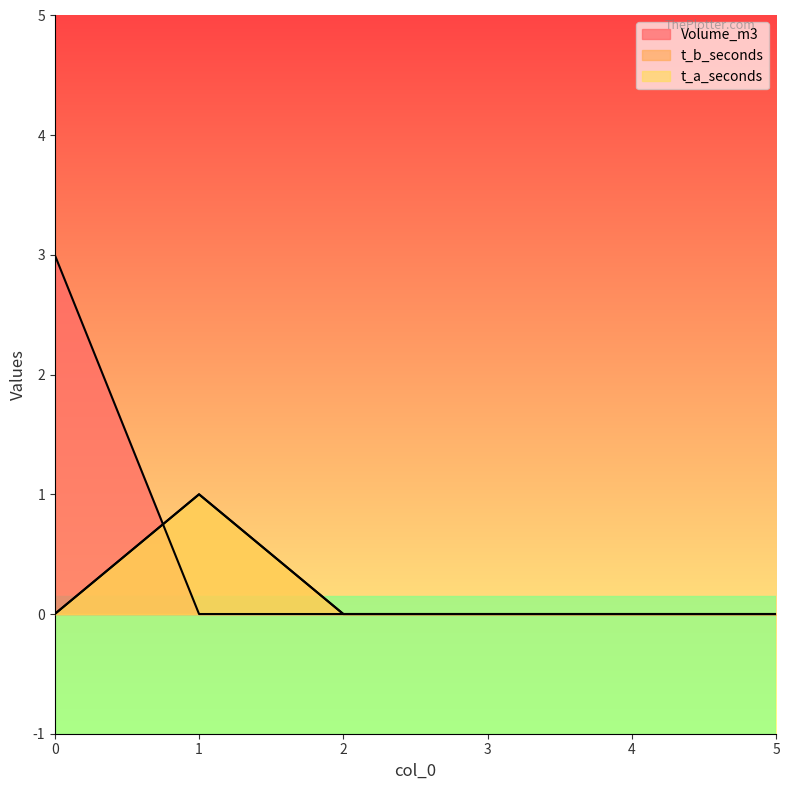

How many distinct data groups are displayed?

3